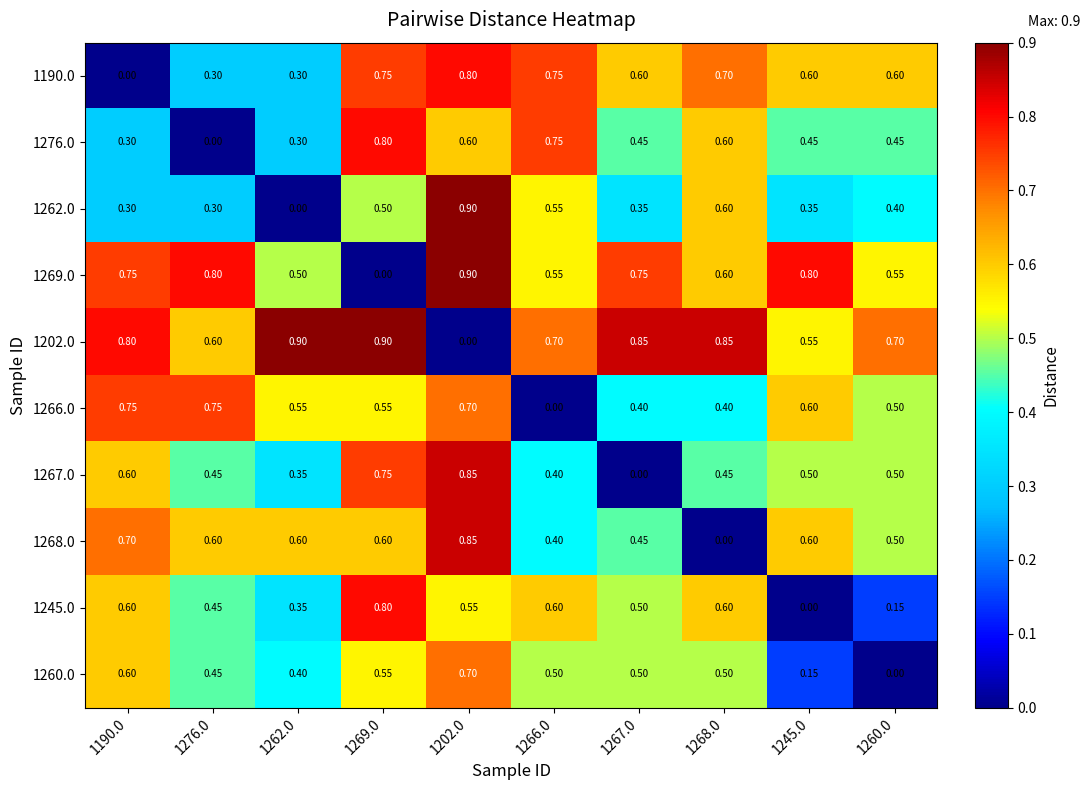

Is the value of 1245.0 at 1262.0 greater than the value of 1268.0 at 1245.0?

No